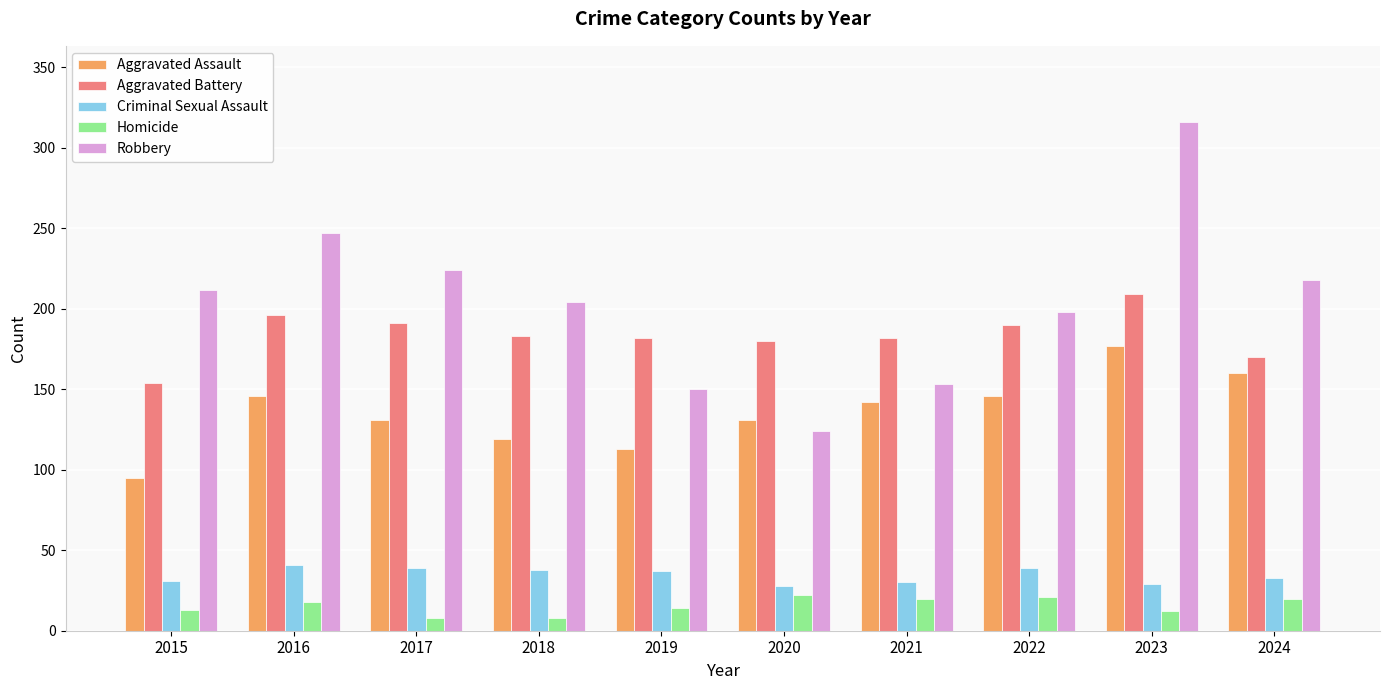

What is the spread (max minus min) of values at 2016?

229